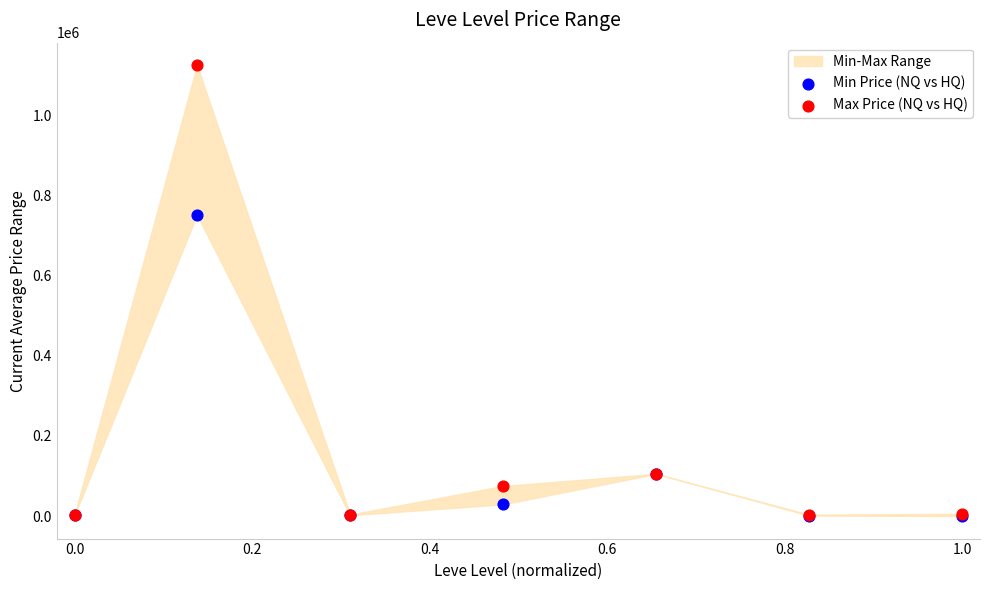

Which series contains the highest Y value?

Max Price (NQ vs HQ)